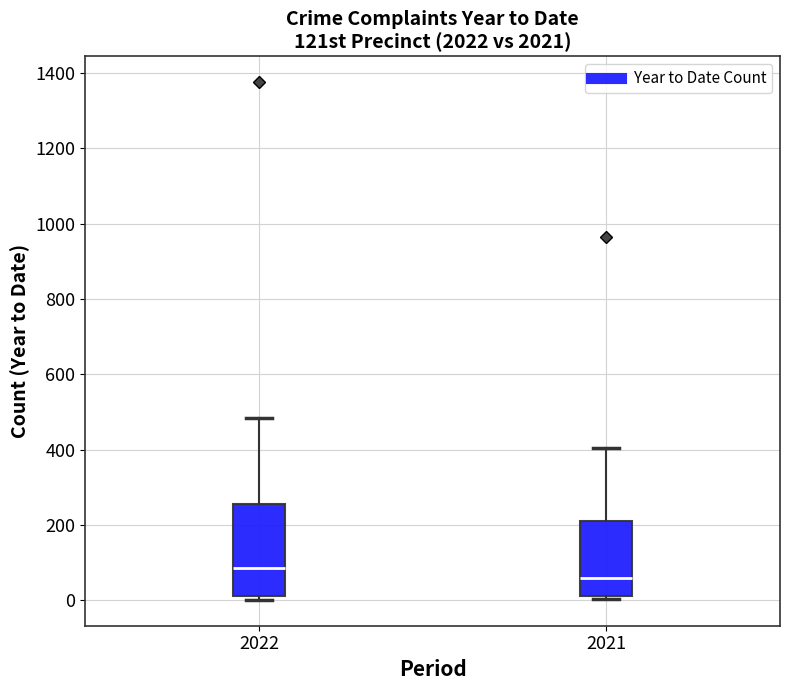

Reading left to right, transcribe this box plot: for each box, give where its median line is, the range the box spans, and where its two whiskers end, as read against the y-axis. The values are not printed on the chart, so give them approximately, as read against the axis.

2022: median 80, box 20 to 260, whiskers 0 to 480
2021: median 60, box 20 to 220, whiskers 0 to 400